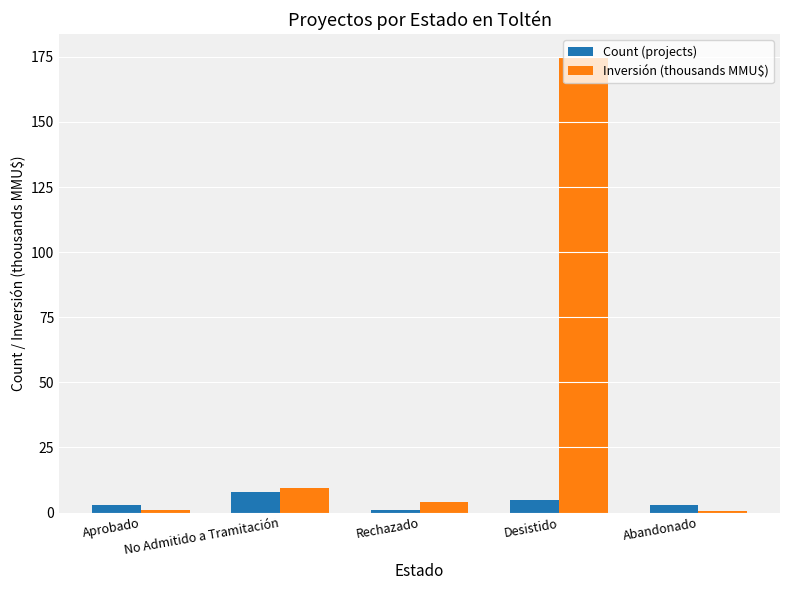

What is the sum of all Count (projects) values?

20.0